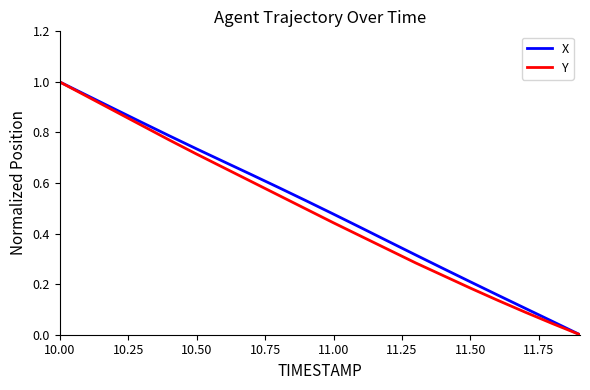

How many lines are shown in the chart?

2